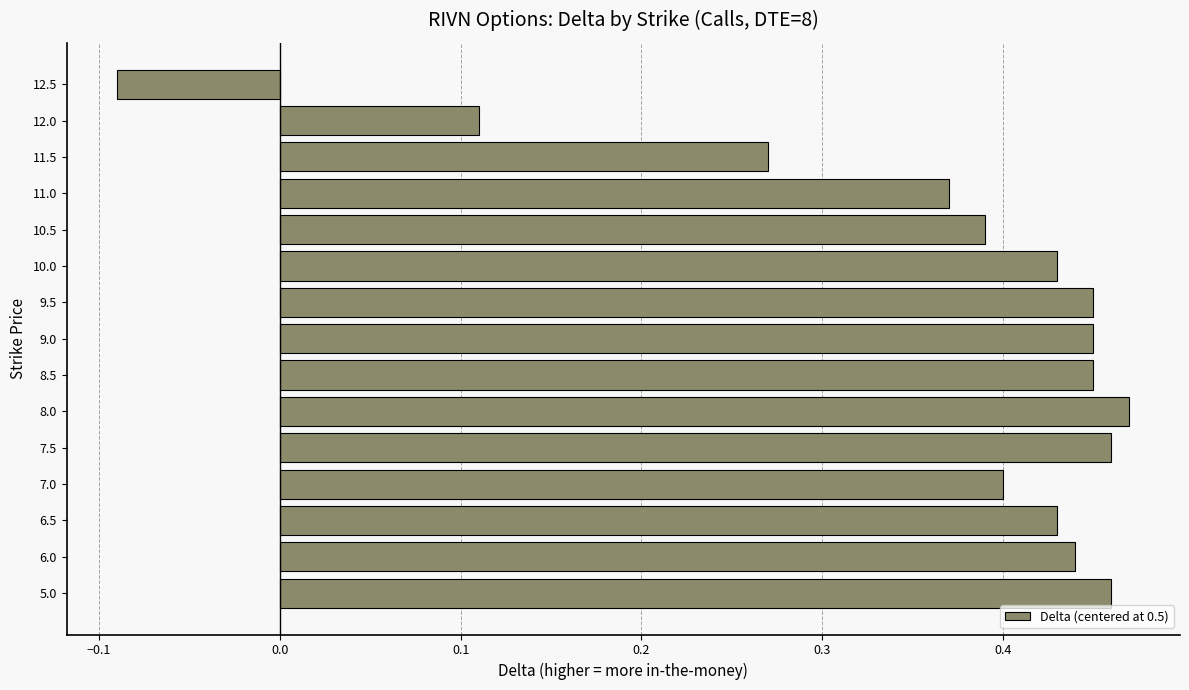

Which category has the lowest value across all series?

12.5